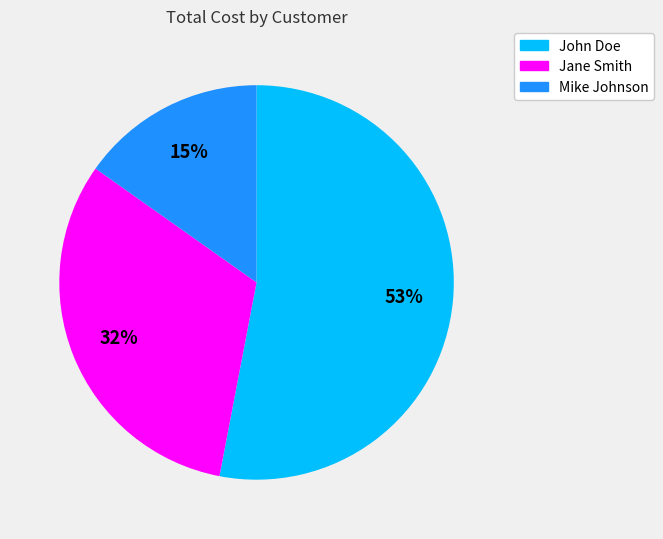

To the nearest percent, what portion does John Doe represent?

53%